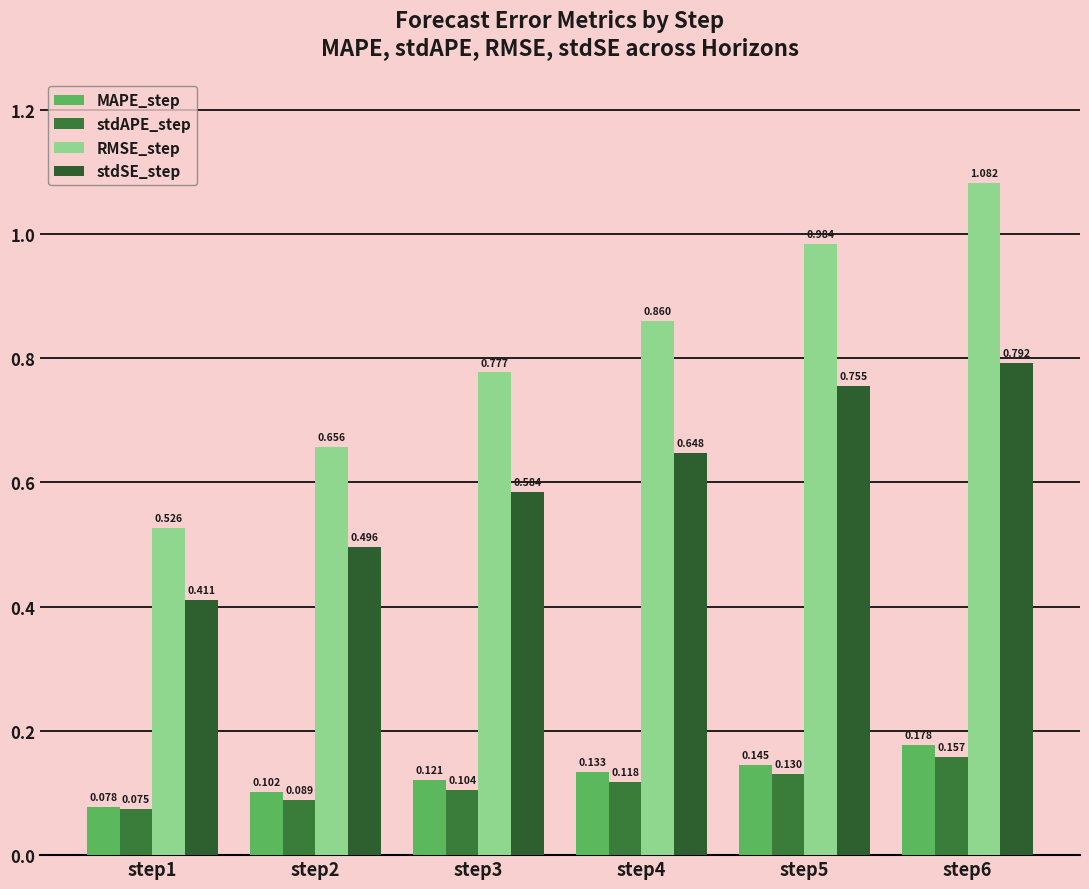

Reading right to left, list all the values displayed in this chart.

MAPE_step: 0.2	0.1	0.1	0.1	0.1	0.1
stdAPE_step: 0.2	0.1	0.1	0.1	0.1	0.1
RMSE_step: 1.1	1.0	0.9	0.8	0.7	0.5
stdSE_step: 0.8	0.8	0.6	0.6	0.5	0.4